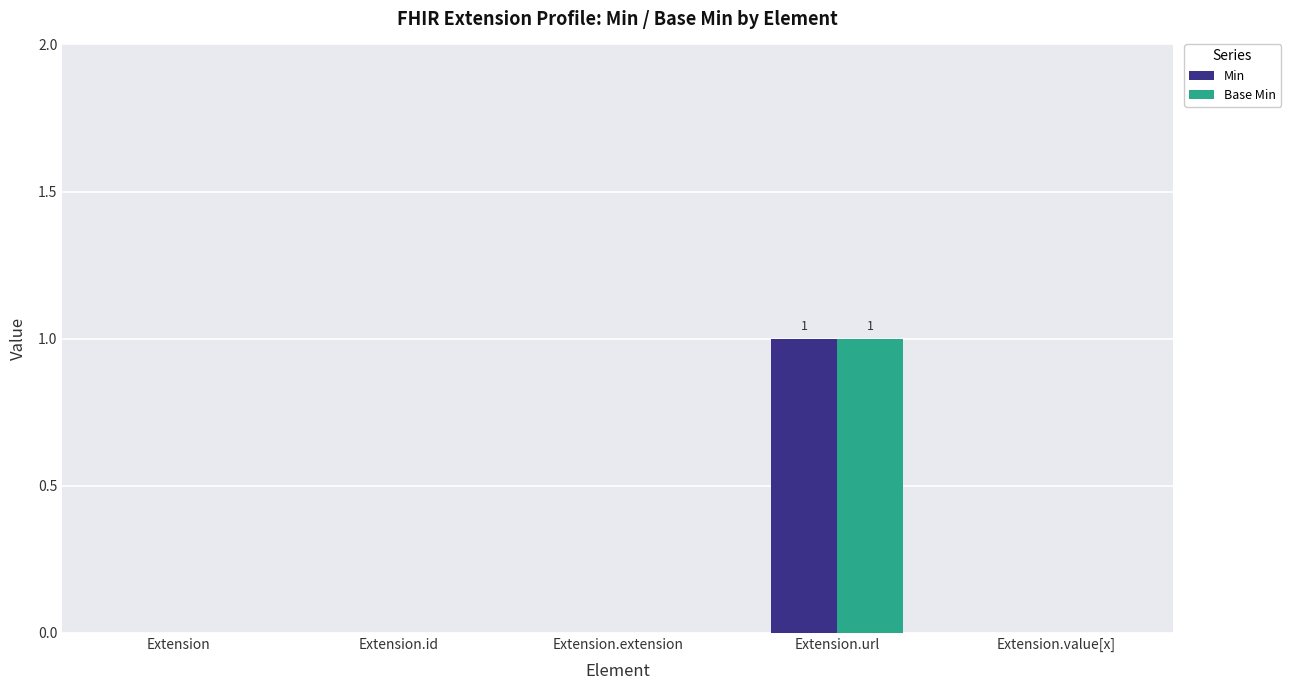

The value of Base Min at Extension.extension is -1. True or false?

False